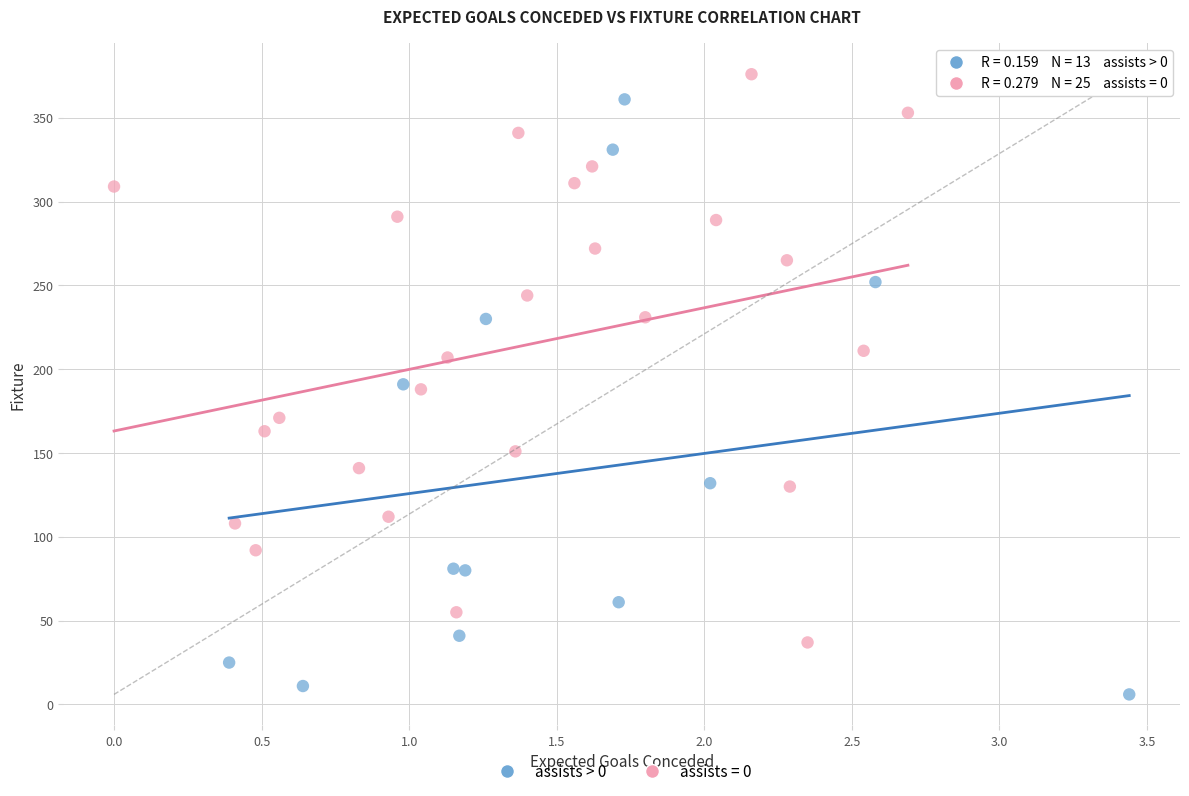

Which series reaches the minimum Y coordinate?

assists > 0